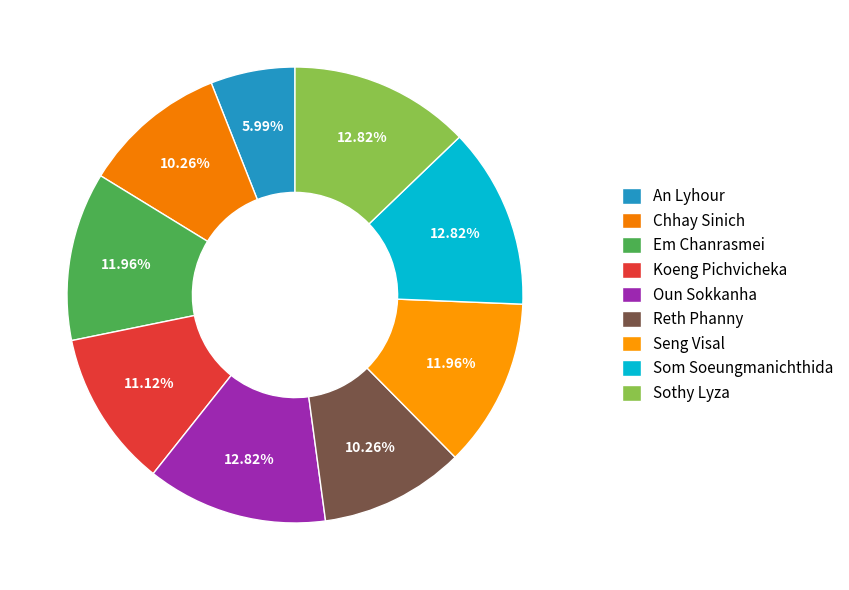

What is the smallest slice in the pie chart?

An Lyhour